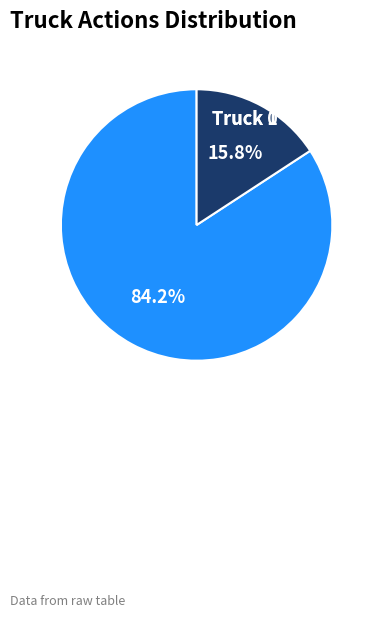

Does any single category account for the majority?

Yes